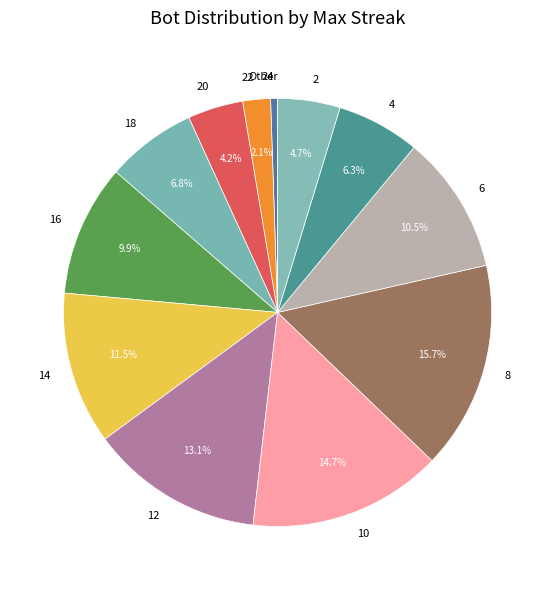

What is the total percentage of 12 and 4?

19.4%